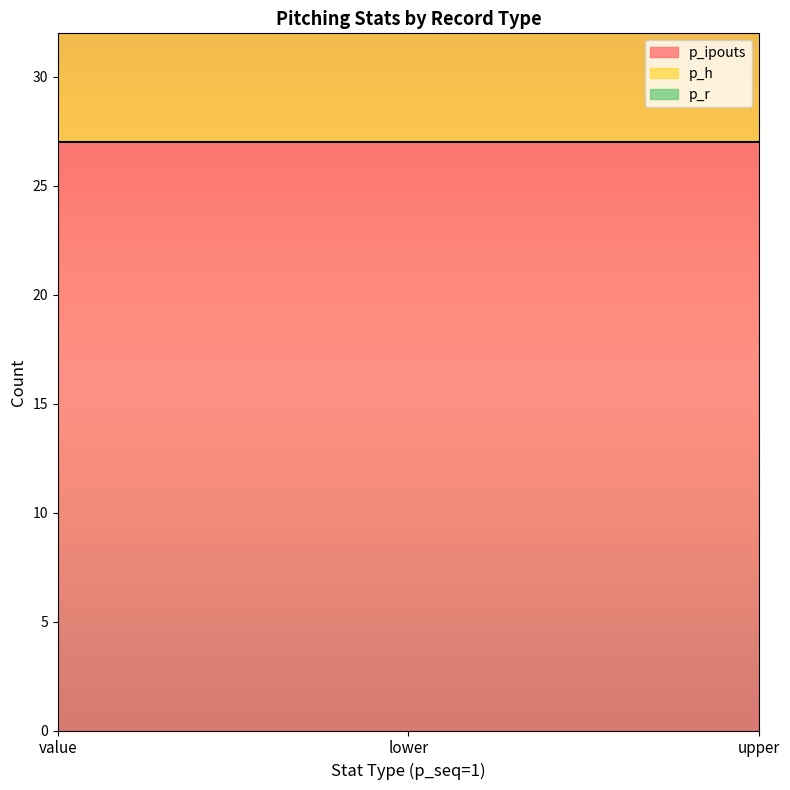

Between value and lower, which is larger?

value